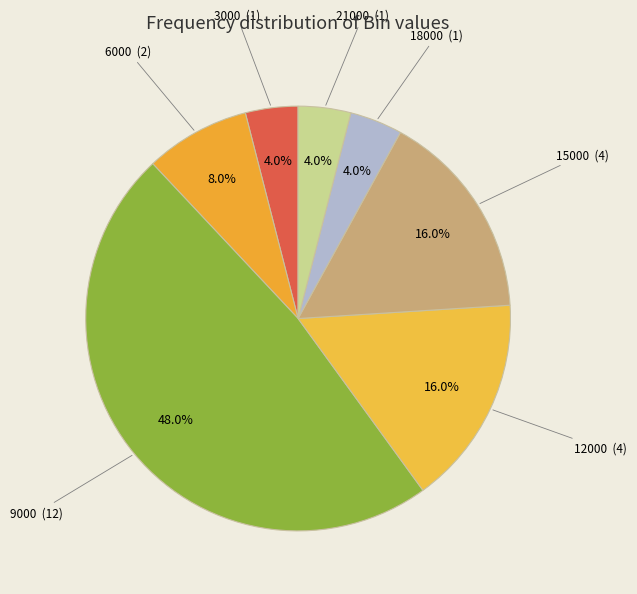

Does 3000 represent more than half of the total?

No